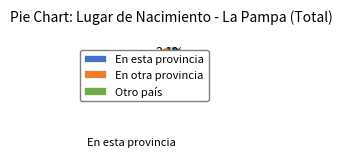

Approximately how many times larger is the value at En esta provincia compared to Otro país?

29.6